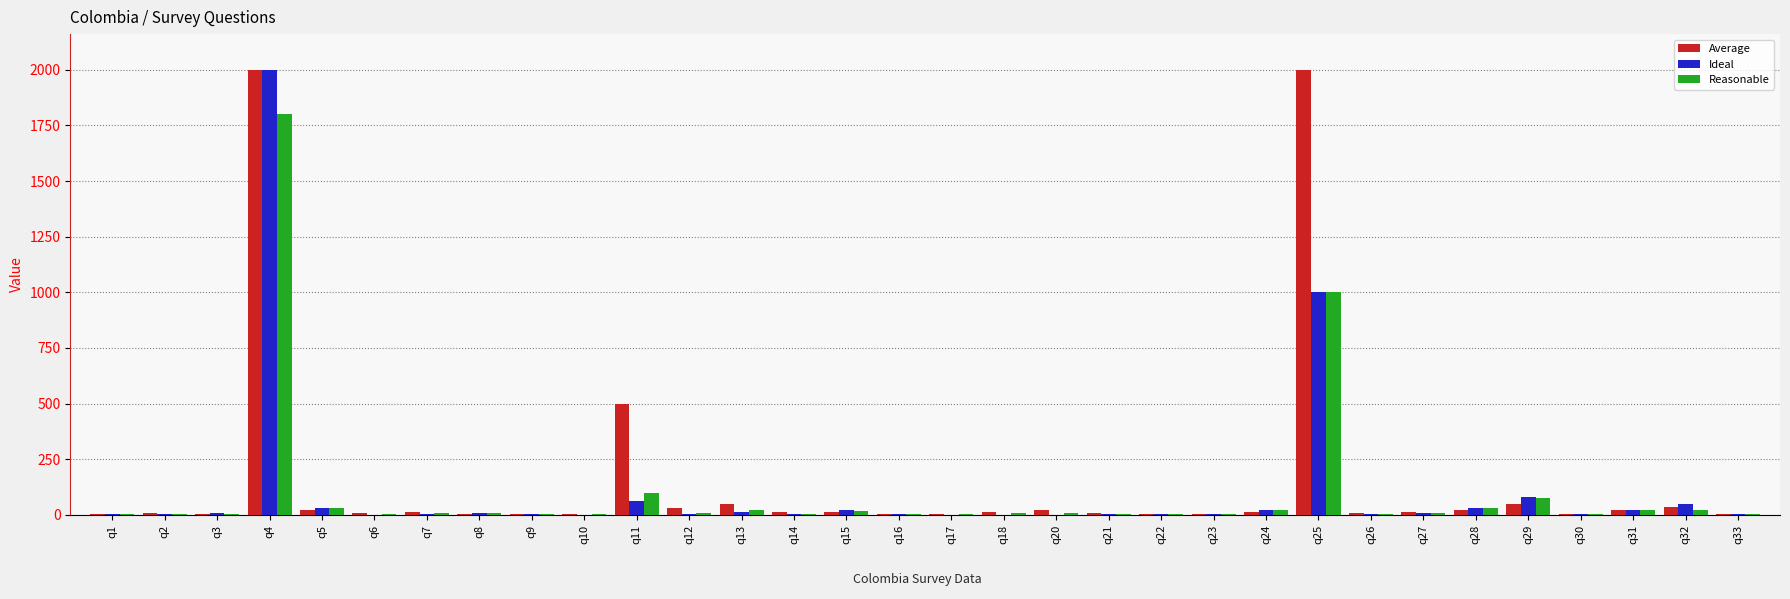

What are all the series names shown in the legend?

Average, Ideal, Reasonable